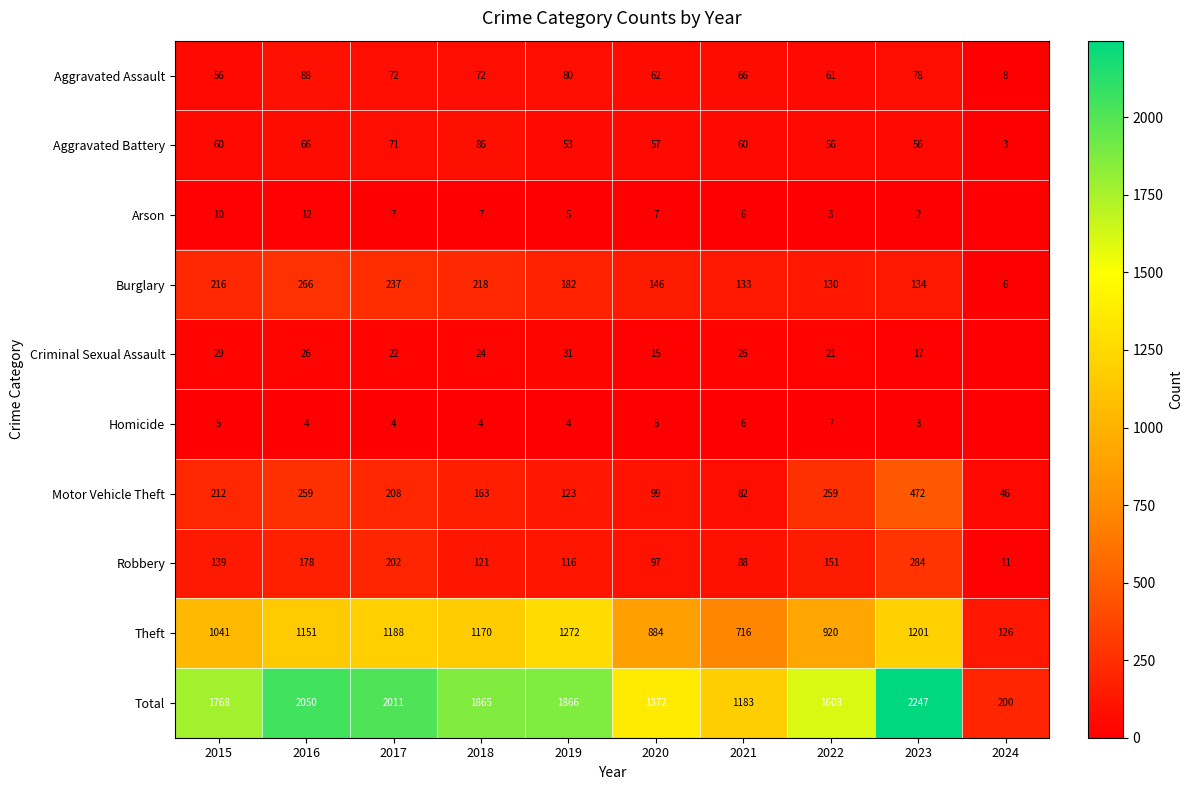

At which label is Aggravated Assault closest to 48?

2015